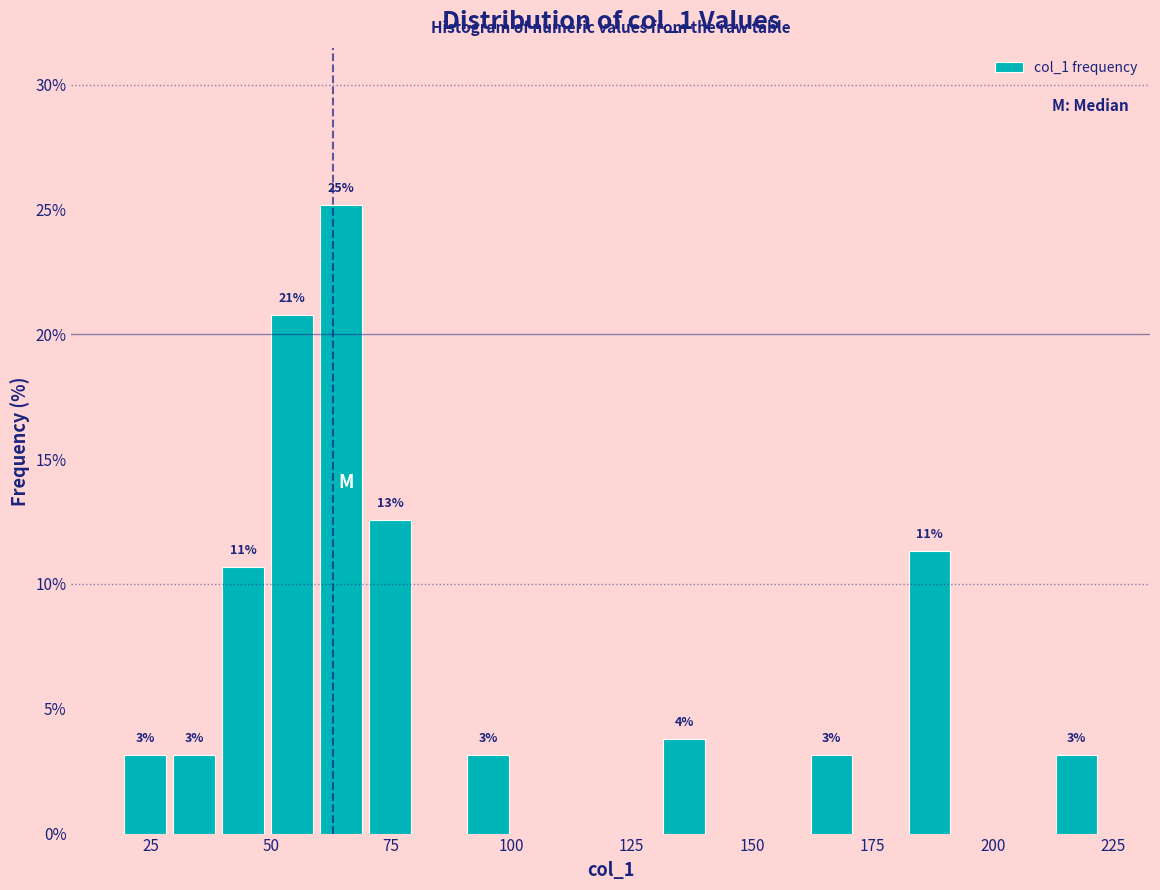

Read against the x-axis, roughly where is the centre of the tallest bar?

65